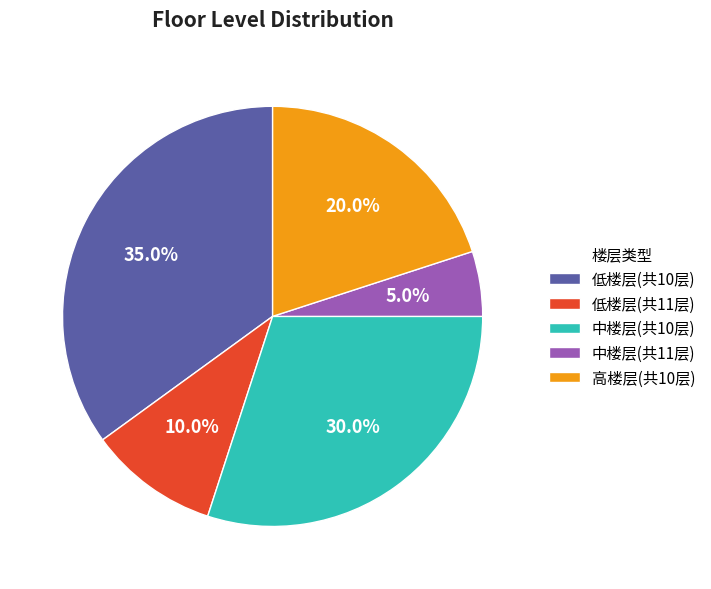

To the nearest percent, what portion does 低楼层(共11层) represent?

10%